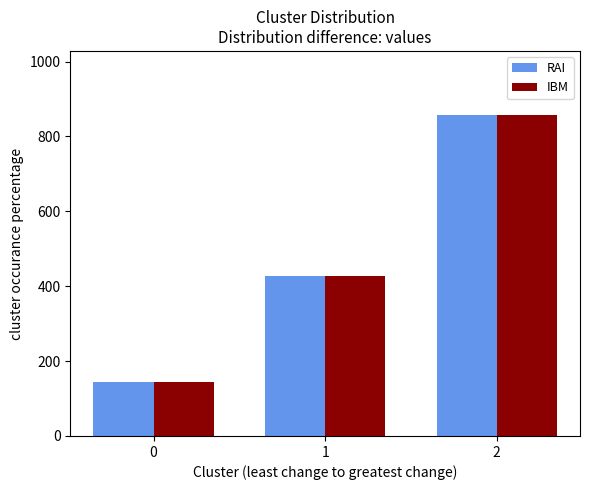

At which category is the sum across all series the highest?

2